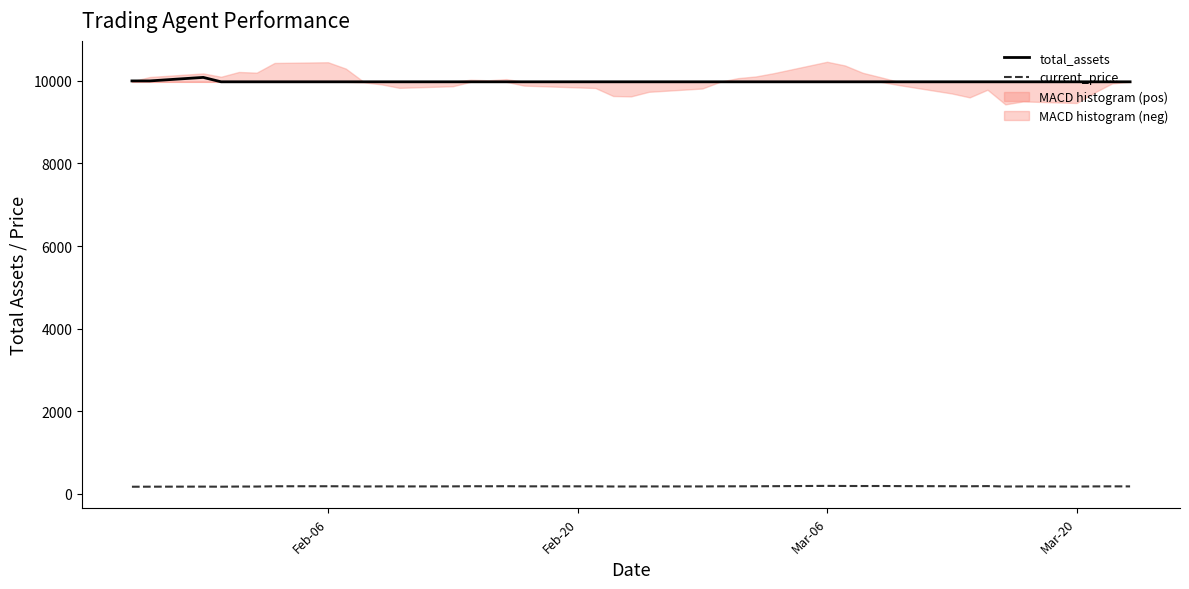

True or false: total_assets and current_price cross at least once.

False